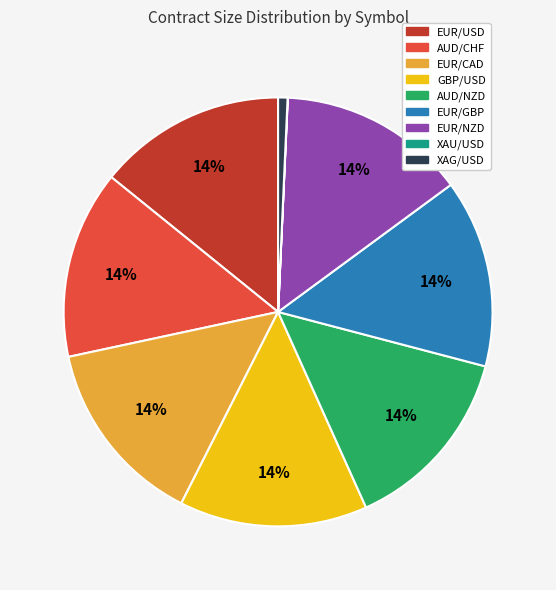

To the nearest percent, what is the difference between the largest and smallest slice percentages?

14%